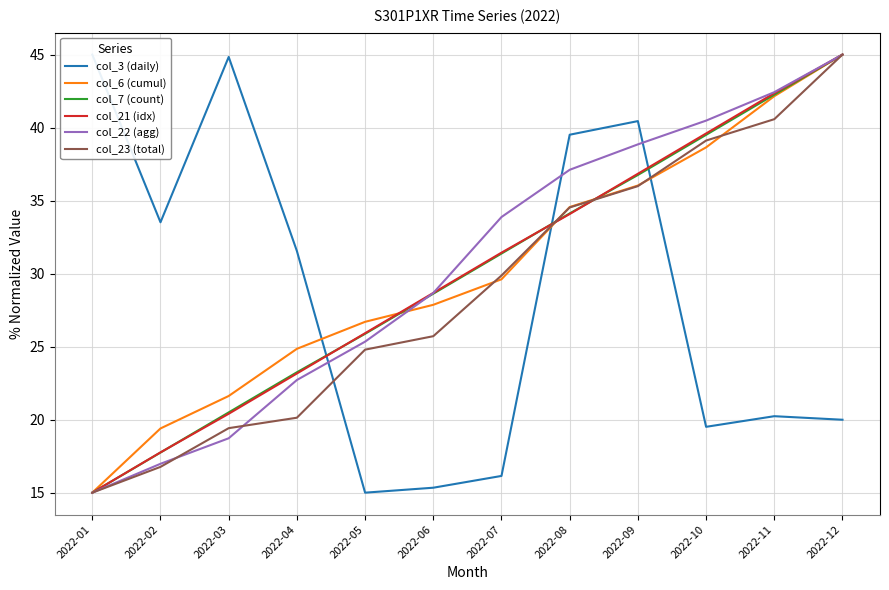

After their last crossing, which series has the higher values: col_6 (cumul) or col_7 (count)?

col_7 (count)